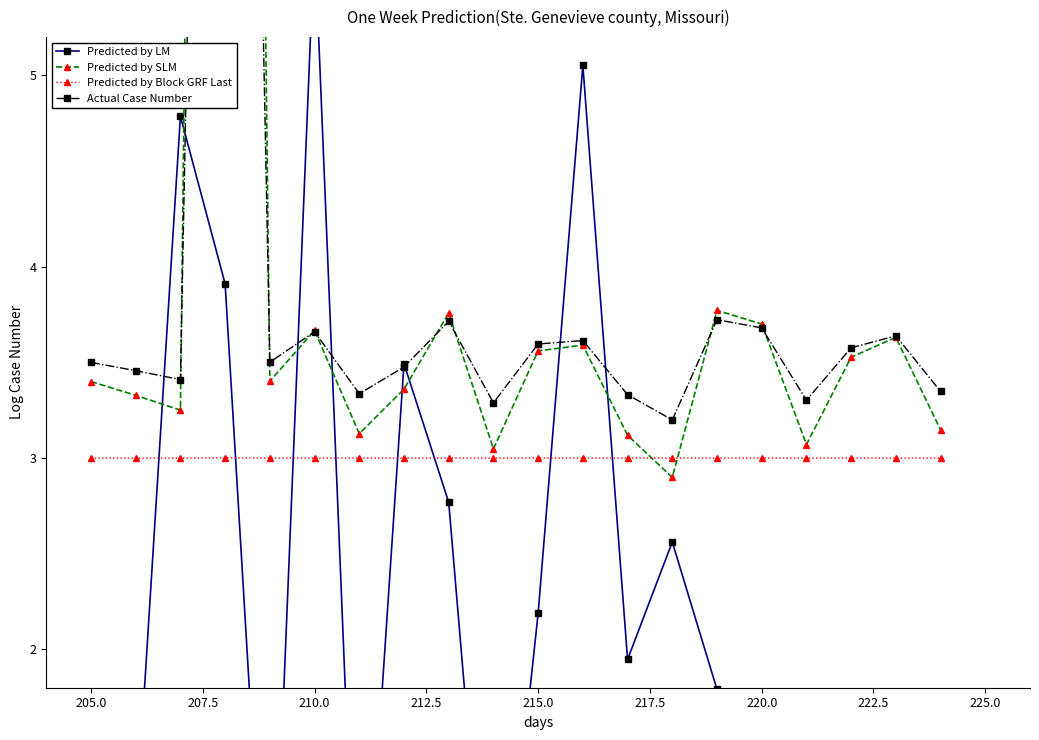

How many lines are shown in the chart?

4